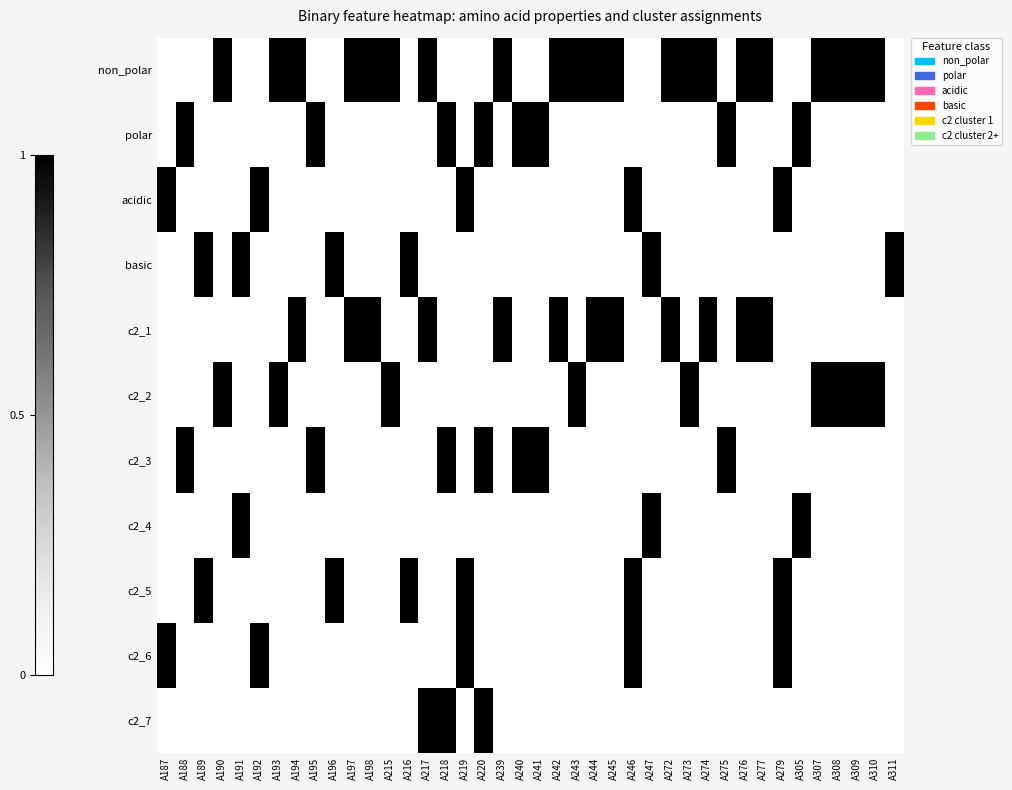

What is the spread (max minus min) of values at A196?

1